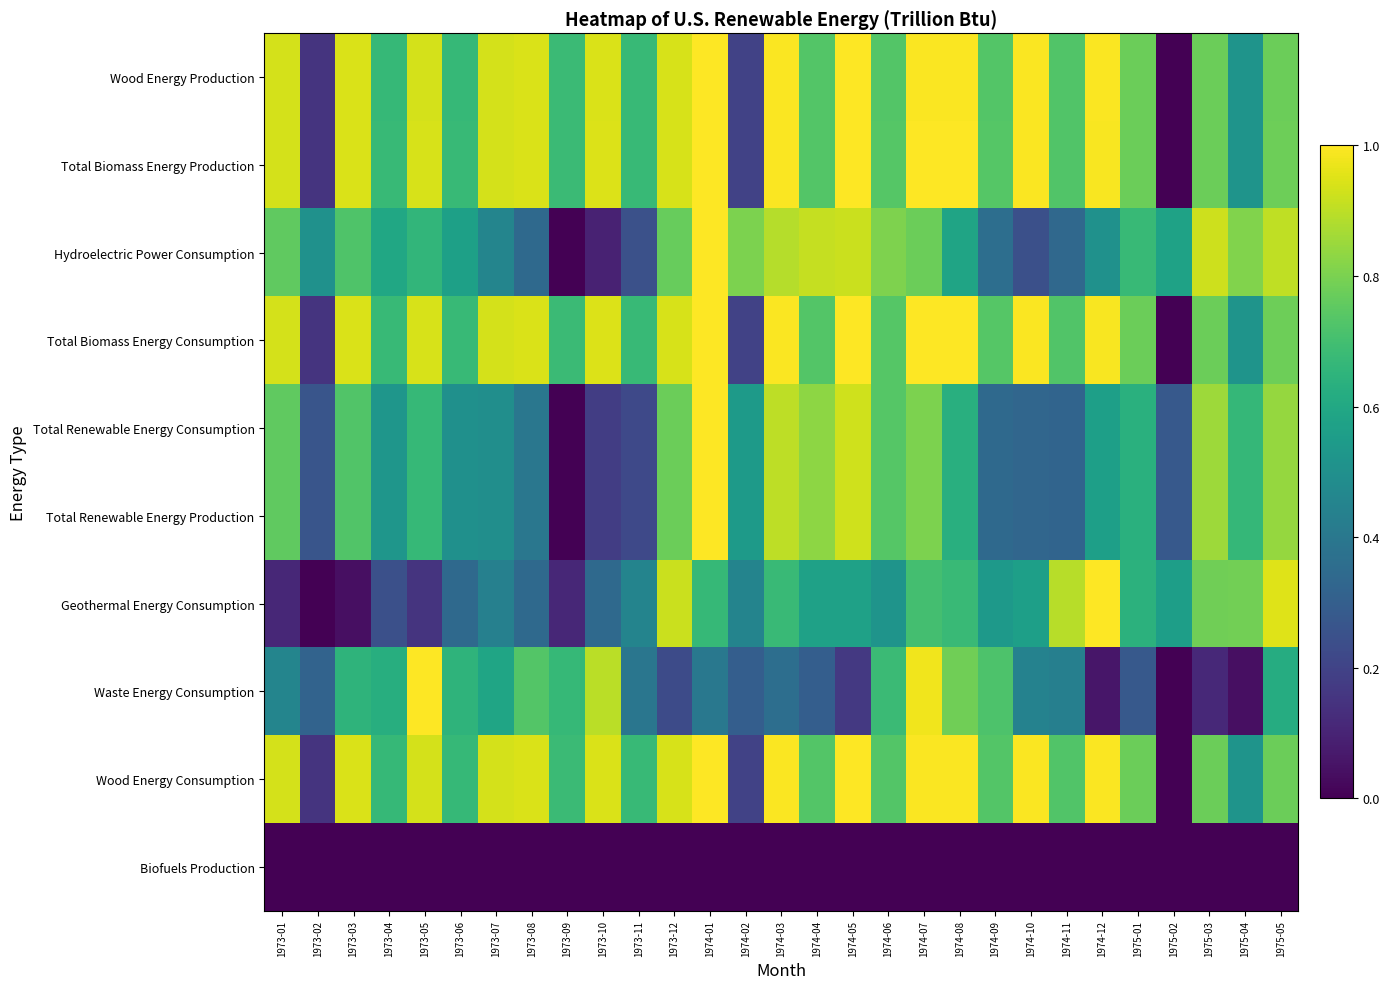

Reading right to left, what are all the values shown in this chart?

Wood Energy Production: 1975-05=0.8	1975-04=0.5	1975-03=0.8	1975-02=0.0	1975-01=0.8	1974-12=1.0	1974-11=0.7	1974-10=1.0	1974-09=0.7	1974-08=1.0	1974-07=1.0	1974-06=0.7	1974-05=1.0	1974-04=0.7	1974-03=1.0	1974-02=0.2	1974-01=1.0	1973-12=0.9	1973-11=0.7	1973-10=0.9	1973-09=0.7	1973-08=0.9	1973-07=0.9	1973-06=0.7	1973-05=0.9	1973-04=0.7	1973-03=0.9	1973-02=0.1	1973-01=0.9
Total Biomass Energy Production: 1975-05=0.8	1975-04=0.5	1975-03=0.8	1975-02=0.0	1975-01=0.8	1974-12=1.0	1974-11=0.7	1974-10=1.0	1974-09=0.7	1974-08=1.0	1974-07=1.0	1974-06=0.7	1974-05=1.0	1974-04=0.7	1974-03=1.0	1974-02=0.2	1974-01=1.0	1973-12=0.9	1973-11=0.7	1973-10=0.9	1973-09=0.7	1973-08=0.9	1973-07=0.9	1973-06=0.7	1973-05=0.9	1973-04=0.7	1973-03=0.9	1973-02=0.2	1973-01=0.9
Hydroelectric Power Consumption: 1975-05=0.9	1975-04=0.8	1975-03=0.9	1975-02=0.6	1975-01=0.7	1974-12=0.5	1974-11=0.3	1974-10=0.2	1974-09=0.4	1974-08=0.6	1974-07=0.8	1974-06=0.8	1974-05=0.9	1974-04=0.9	1974-03=0.9	1974-02=0.8	1974-01=1.0	1973-12=0.8	1973-11=0.2	1973-10=0.1	1973-09=0.0	1973-08=0.3	1973-07=0.5	1973-06=0.6	1973-05=0.7	1973-04=0.6	1973-03=0.7	1973-02=0.5	1973-01=0.8
Total Biomass Energy Consumption: 1975-05=0.8	1975-04=0.5	1975-03=0.8	1975-02=0.0	1975-01=0.8	1974-12=1.0	1974-11=0.7	1974-10=1.0	1974-09=0.7	1974-08=1.0	1974-07=1.0	1974-06=0.7	1974-05=1.0	1974-04=0.7	1974-03=1.0	1974-02=0.2	1974-01=1.0	1973-12=0.9	1973-11=0.7	1973-10=0.9	1973-09=0.7	1973-08=0.9	1973-07=0.9	1973-06=0.7	1973-05=0.9	1973-04=0.7	1973-03=0.9	1973-02=0.2	1973-01=0.9
Total Renewable Energy Consumption: 1975-05=0.8	1975-04=0.7	1975-03=0.9	1975-02=0.3	1975-01=0.6	1974-12=0.6	1974-11=0.3	1974-10=0.3	1974-09=0.3	1974-08=0.6	1974-07=0.8	1974-06=0.7	1974-05=0.9	1974-04=0.8	1974-03=0.9	1974-02=0.5	1974-01=1.0	1973-12=0.8	1973-11=0.2	1973-10=0.2	1973-09=0.0	1973-08=0.4	1973-07=0.5	1973-06=0.5	1973-05=0.7	1973-04=0.5	1973-03=0.7	1973-02=0.3	1973-01=0.8
Total Renewable Energy Production: 1975-05=0.8	1975-04=0.7	1975-03=0.9	1975-02=0.3	1975-01=0.6	1974-12=0.6	1974-11=0.3	1974-10=0.3	1974-09=0.3	1974-08=0.6	1974-07=0.8	1974-06=0.7	1974-05=0.9	1974-04=0.8	1974-03=0.9	1974-02=0.5	1974-01=1.0	1973-12=0.8	1973-11=0.2	1973-10=0.2	1973-09=0.0	1973-08=0.4	1973-07=0.5	1973-06=0.5	1973-05=0.7	1973-04=0.5	1973-03=0.7	1973-02=0.3	1973-01=0.8
Geothermal Energy Consumption: 1975-05=1.0	1975-04=0.8	1975-03=0.8	1975-02=0.6	1975-01=0.6	1974-12=1.0	1974-11=0.9	1974-10=0.6	1974-09=0.5	1974-08=0.7	1974-07=0.7	1974-06=0.5	1974-05=0.6	1974-04=0.6	1974-03=0.7	1974-02=0.5	1974-01=0.7	1973-12=0.9	1973-11=0.5	1973-10=0.3	1973-09=0.1	1973-08=0.3	1973-07=0.4	1973-06=0.3	1973-05=0.1	1973-04=0.2	1973-03=0.0	1973-02=0.0	1973-01=0.1
Waste Energy Consumption: 1975-05=0.6	1975-04=0.0	1975-03=0.1	1975-02=0.0	1975-01=0.3	1974-12=0.1	1974-11=0.4	1974-10=0.4	1974-09=0.7	1974-08=0.8	1974-07=1.0	1974-06=0.7	1974-05=0.2	1974-04=0.3	1974-03=0.4	1974-02=0.3	1974-01=0.4	1973-12=0.2	1973-11=0.4	1973-10=0.9	1973-09=0.7	1973-08=0.7	1973-07=0.6	1973-06=0.6	1973-05=1.0	1973-04=0.6	1973-03=0.6	1973-02=0.3	1973-01=0.5
Wood Energy Consumption: 1975-05=0.8	1975-04=0.5	1975-03=0.8	1975-02=0.0	1975-01=0.8	1974-12=1.0	1974-11=0.7	1974-10=1.0	1974-09=0.7	1974-08=1.0	1974-07=1.0	1974-06=0.7	1974-05=1.0	1974-04=0.7	1974-03=1.0	1974-02=0.2	1974-01=1.0	1973-12=0.9	1973-11=0.7	1973-10=0.9	1973-09=0.7	1973-08=0.9	1973-07=0.9	1973-06=0.7	1973-05=0.9	1973-04=0.7	1973-03=0.9	1973-02=0.1	1973-01=0.9
Biofuels Production: 1975-05=0.0	1975-04=0.0	1975-03=0.0	1975-02=0.0	1975-01=0.0	1974-12=0.0	1974-11=0.0	1974-10=0.0	1974-09=0.0	1974-08=0.0	1974-07=0.0	1974-06=0.0	1974-05=0.0	1974-04=0.0	1974-03=0.0	1974-02=0.0	1974-01=0.0	1973-12=0.0	1973-11=0.0	1973-10=0.0	1973-09=0.0	1973-08=0.0	1973-07=0.0	1973-06=0.0	1973-05=0.0	1973-04=0.0	1973-03=0.0	1973-02=0.0	1973-01=0.0